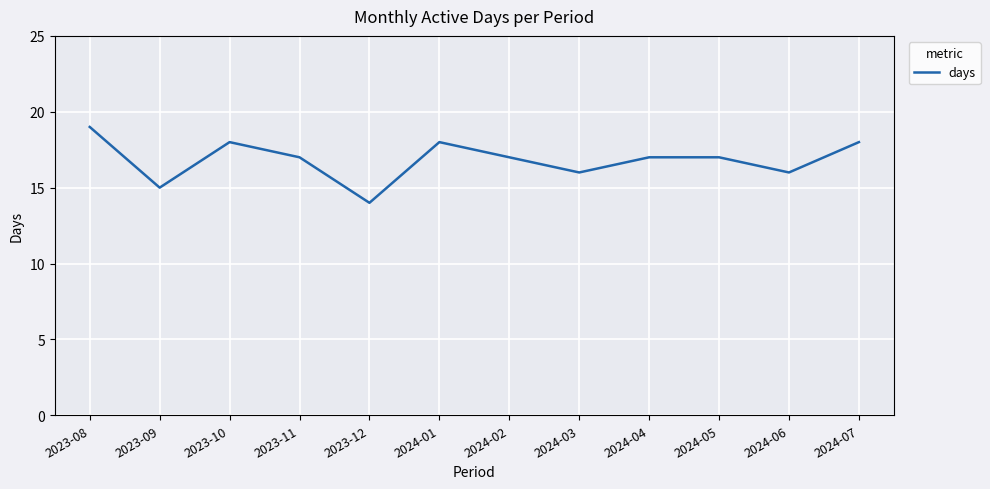

Where does the data first go above 17?

2023-08